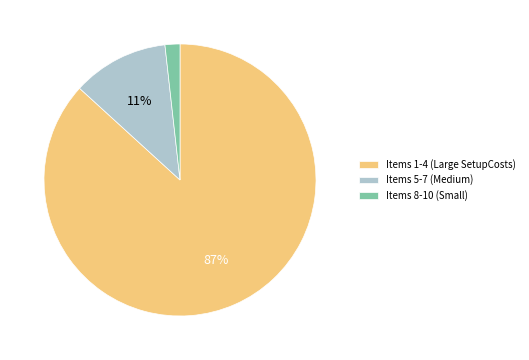

Is there a majority slice in this chart?

Yes